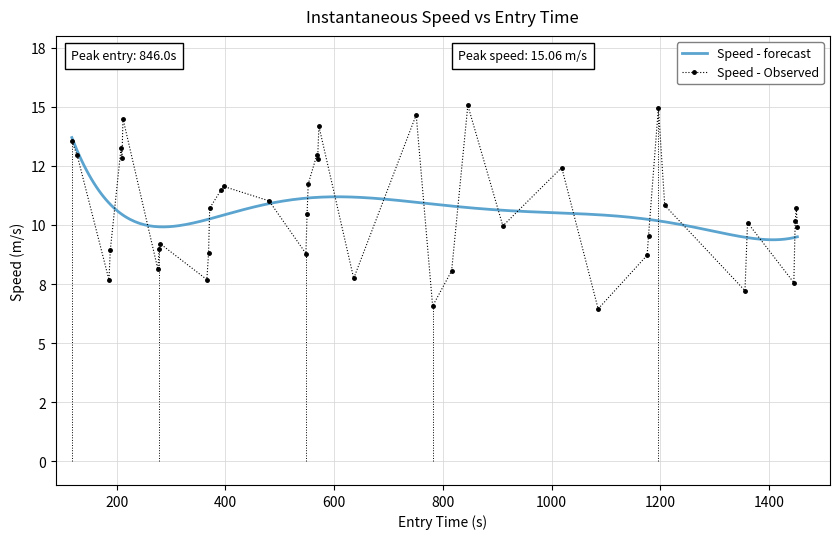

How many points are higher than both their immediate neighbors (excluding endpoints)?

12